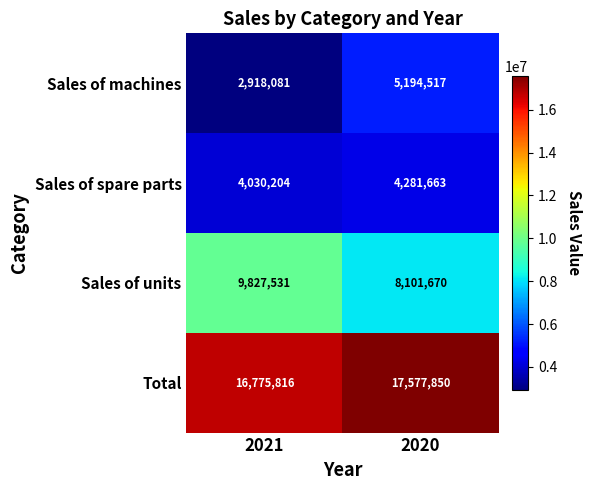

Which label corresponds to the largest value in the chart?

2020